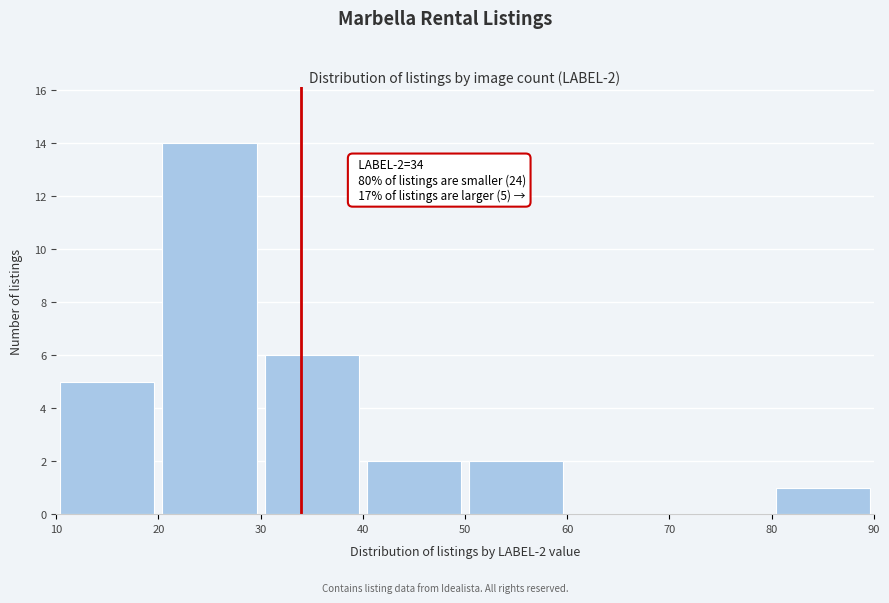

Over which range of the x-axis is the bar tallest?

20 to 30